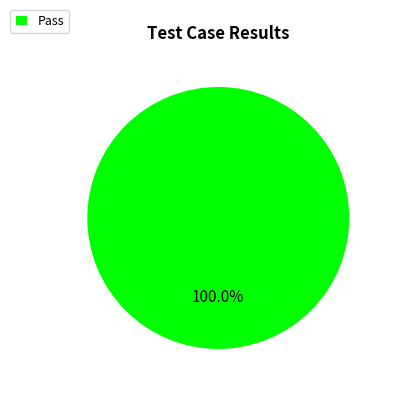

Rank the categories by value from lowest to highest.

Pass